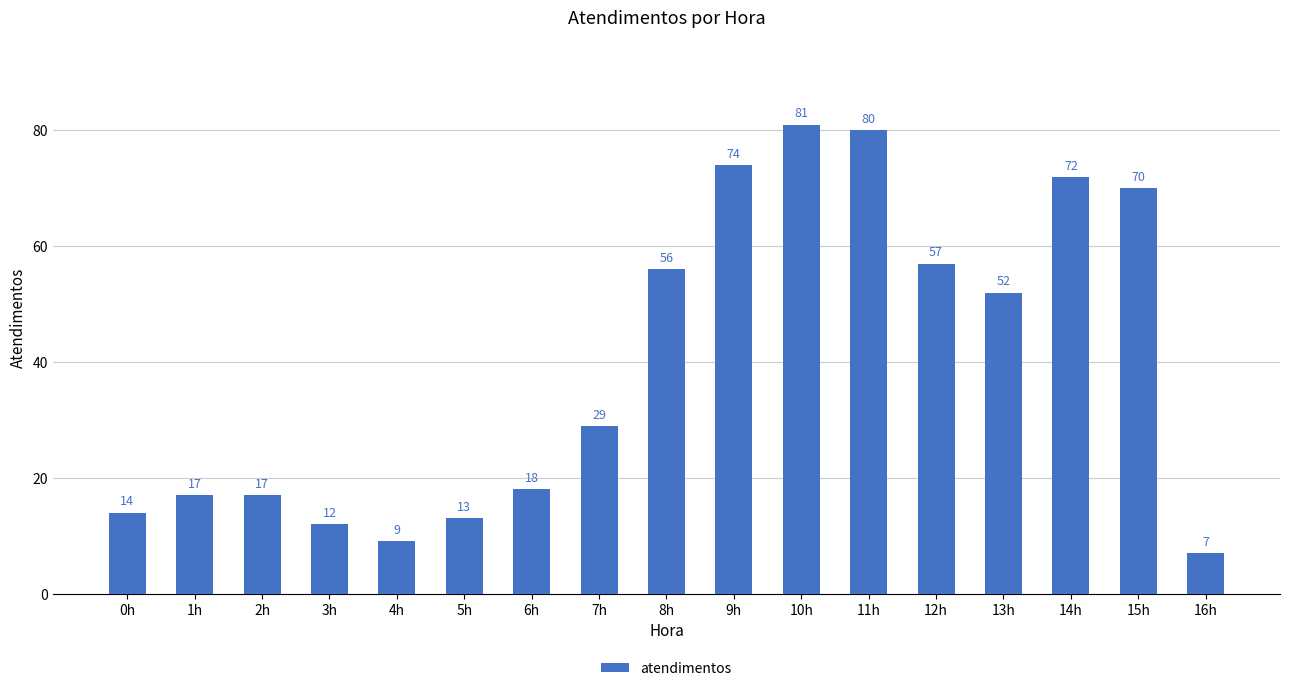

How many bars are there in total?

17